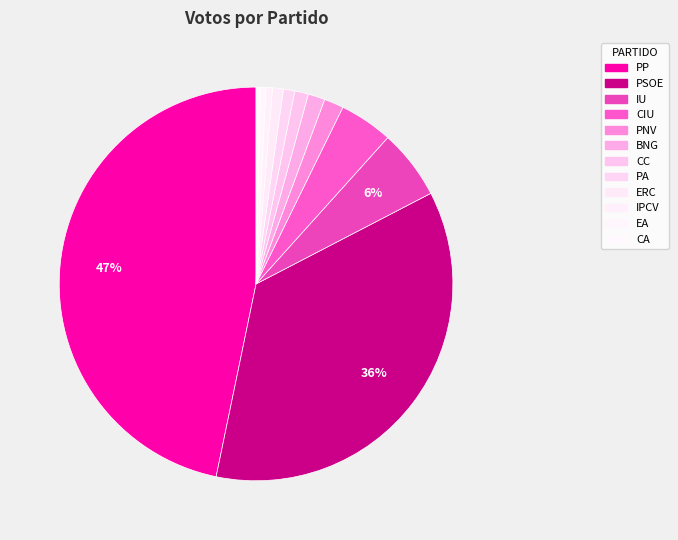

Which slice is the largest?

PP